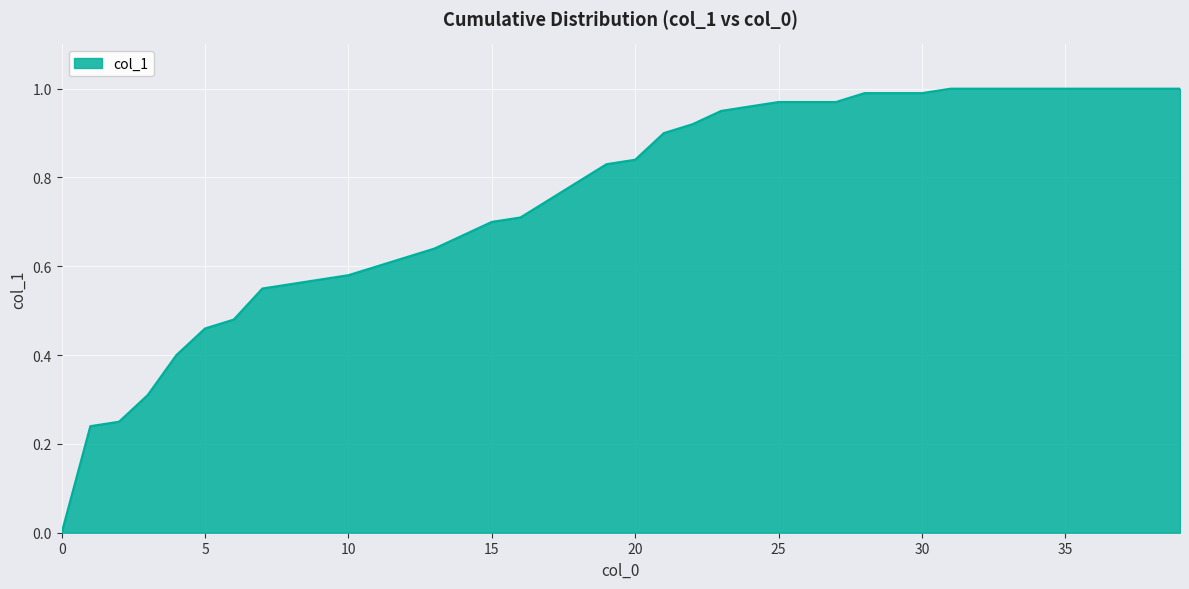

Reading right to left, what are all the values shown in this chart?

39=1.0	38=1.0	37=1.0	36=1.0	35=1.0	34=1.0	33=1.0	32=1.0	31=1.0	30=1.0	29=1.0	28=1.0	27=1.0	26=1.0	25=1.0	24=1.0	23=0.9	22=0.9	21=0.9	20=0.8	19=0.8	18=0.8	17=0.8	16=0.7	15=0.7	14=0.7	13=0.6	12=0.6	11=0.6	10=0.6	9=0.6	8=0.6	7=0.6	6=0.5	5=0.5	4=0.4	3=0.3	2=0.2	1=0.2	0=0.0